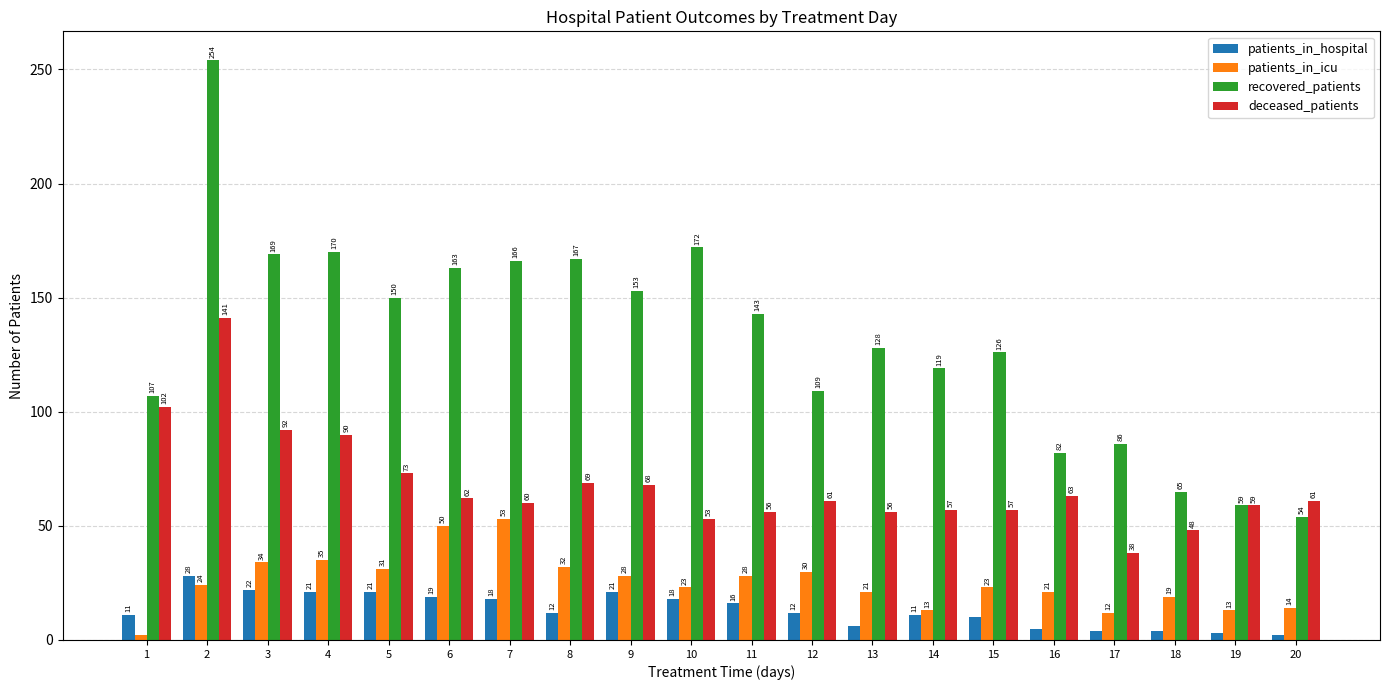

How many series are shown in this chart?

4